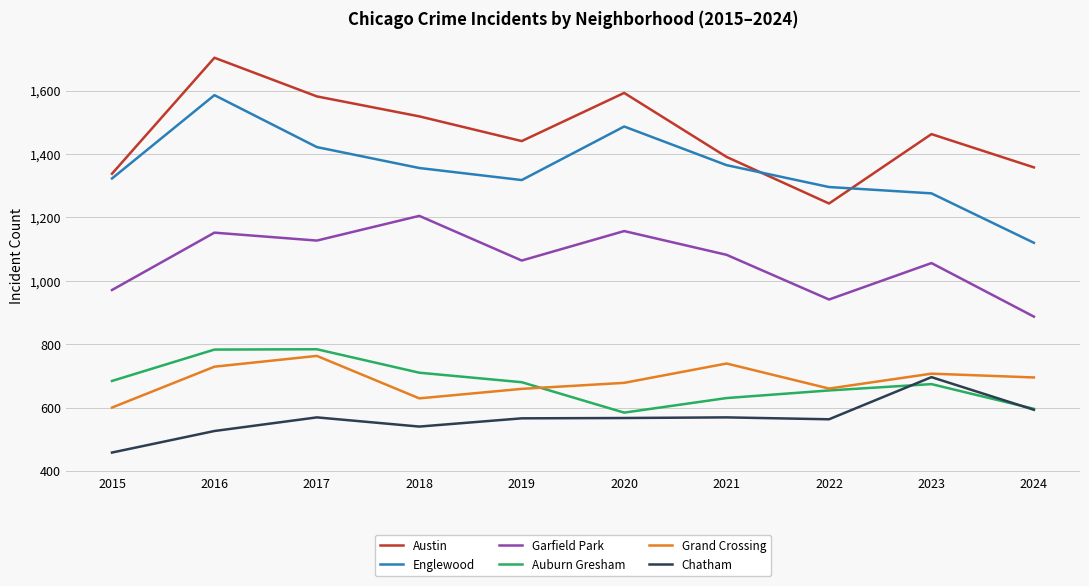

What is the spread (max minus min) of values at 2024?

765